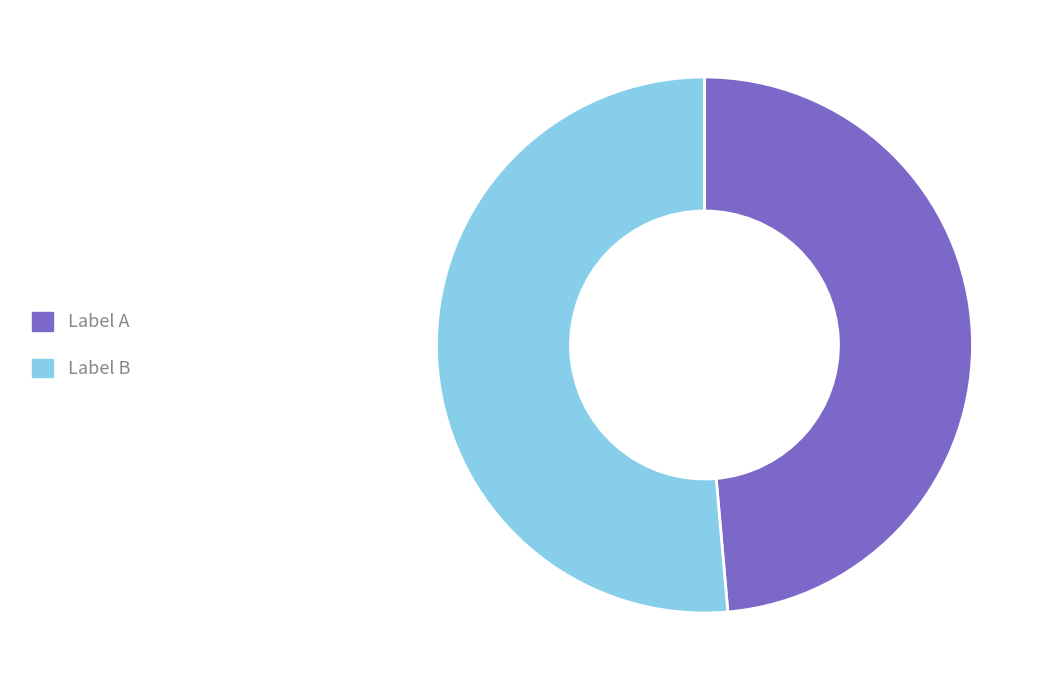

What is the smallest slice in the pie chart?

Label A